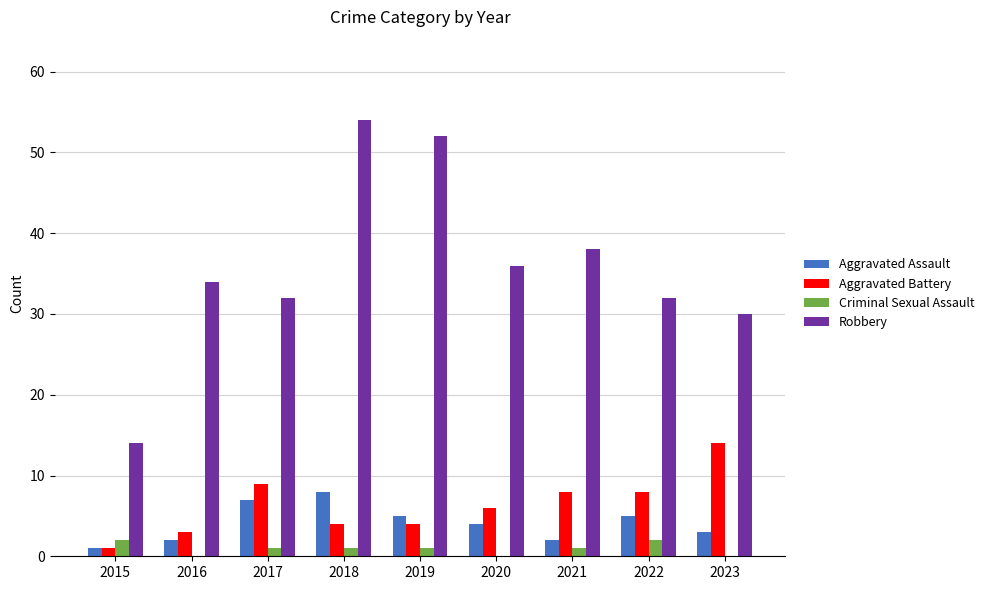

Is the value of Criminal Sexual Assault at 2017 greater than the value of Robbery at 2023?

No